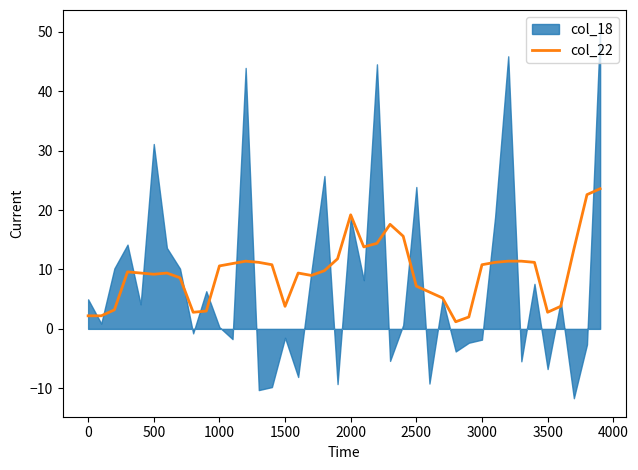

What is the maximum value for col_22?

23.6